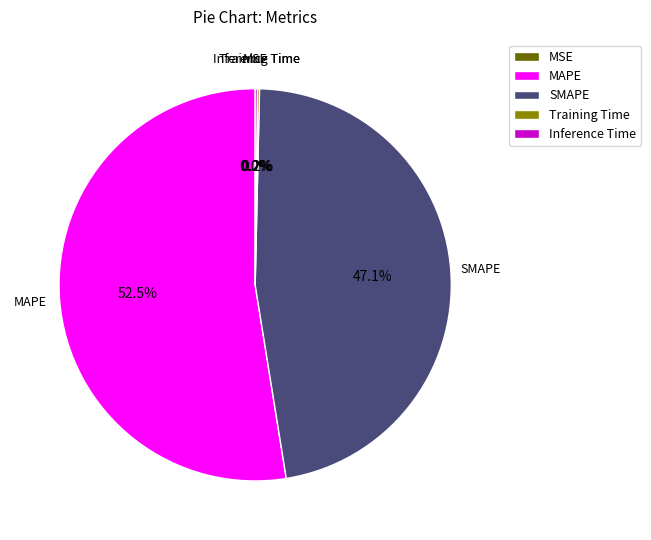

Which category has the biggest portion of the pie?

MAPE